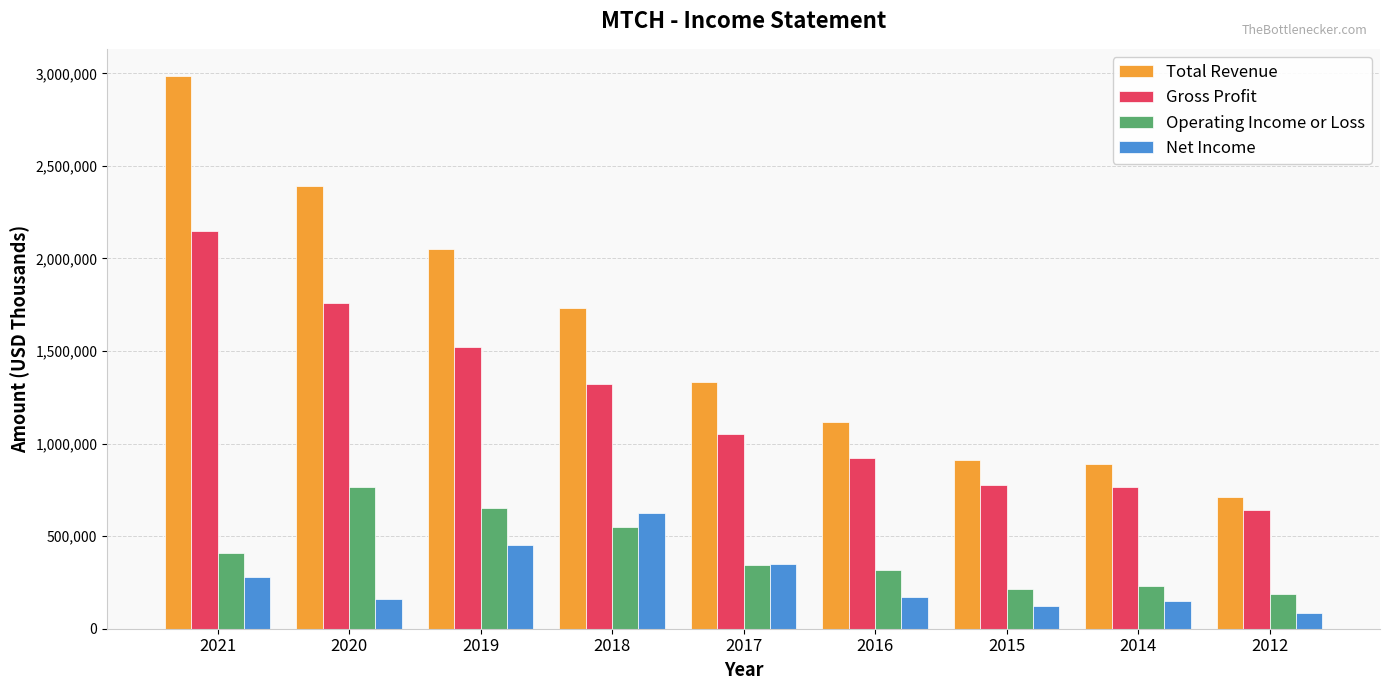

What are all the series names shown in the legend?

Total Revenue, Gross Profit, Operating Income or Loss, Net Income